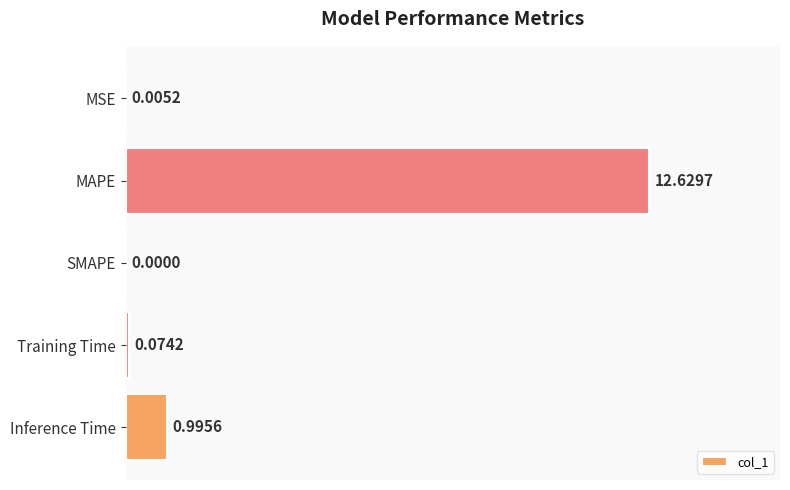

At which label is the value closest to 6?

Inference Time